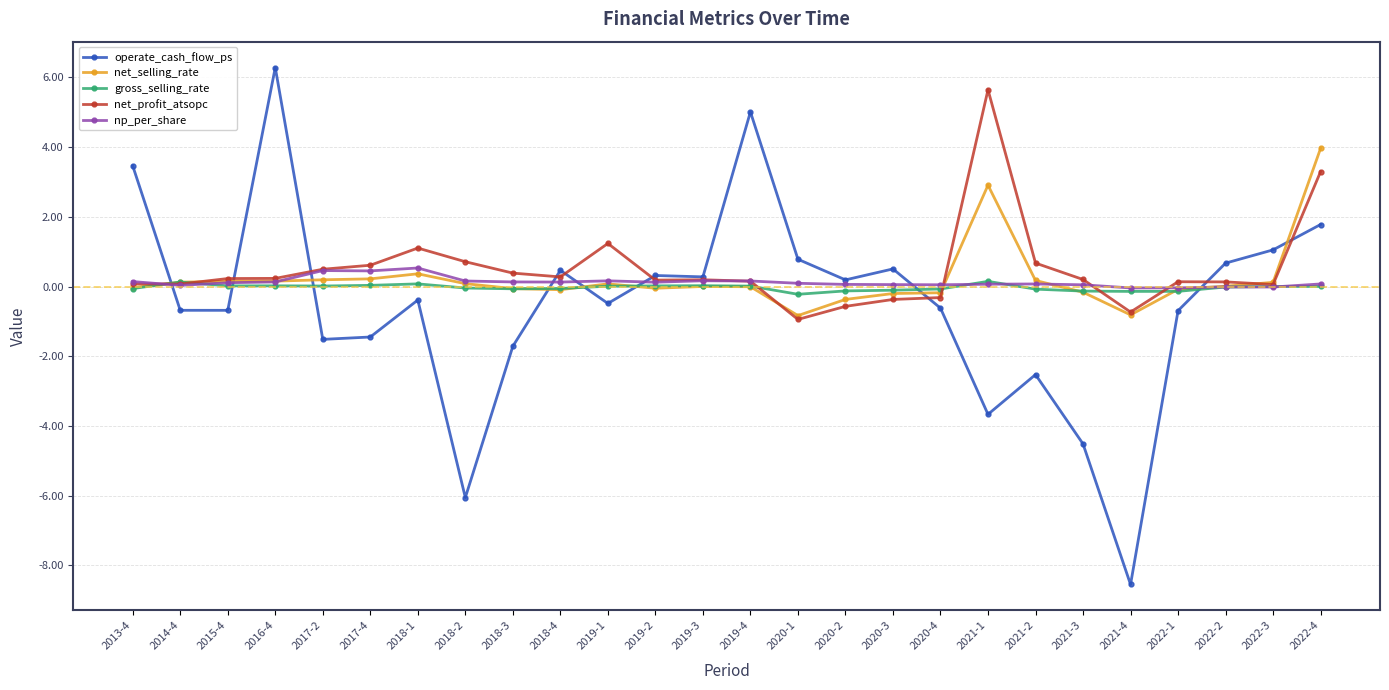

What is the value of the operate_cash_flow_ps point at the 17th from the left?

0.5